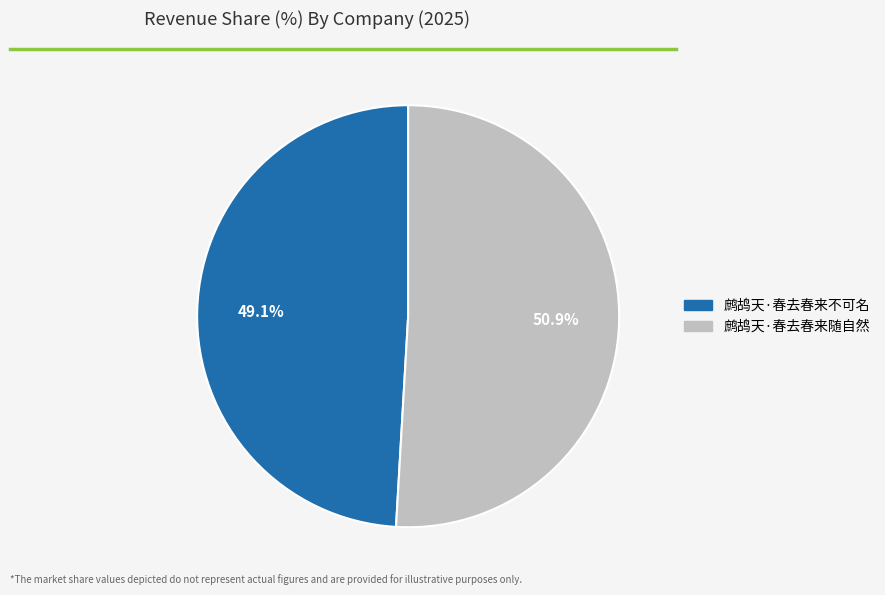

To the nearest percent, what percentage of the pie is 鹧鸪天·春去春来不可名?

49%